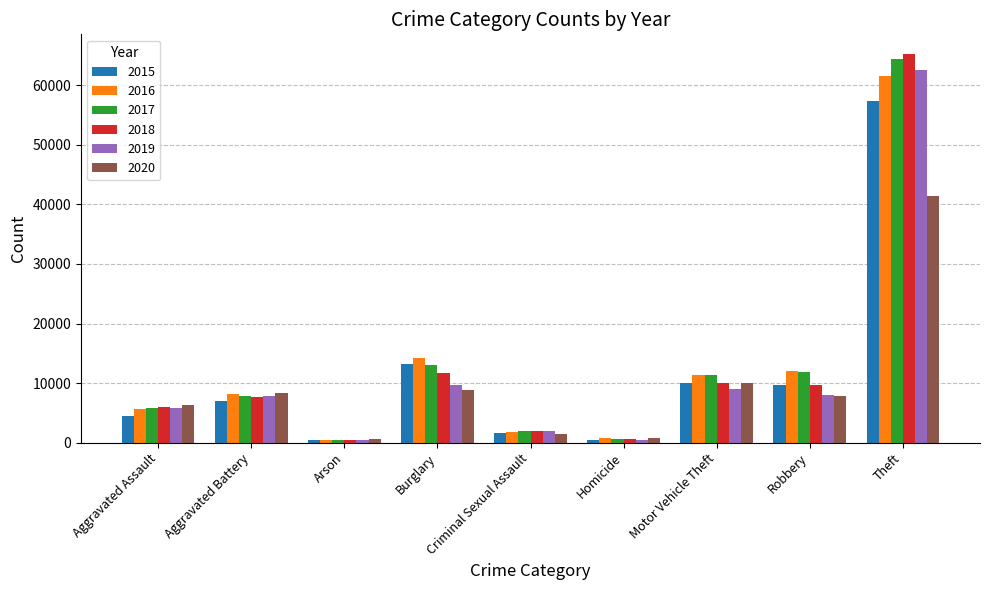

What is the total value across all series at Motor Vehicle Theft?

61655